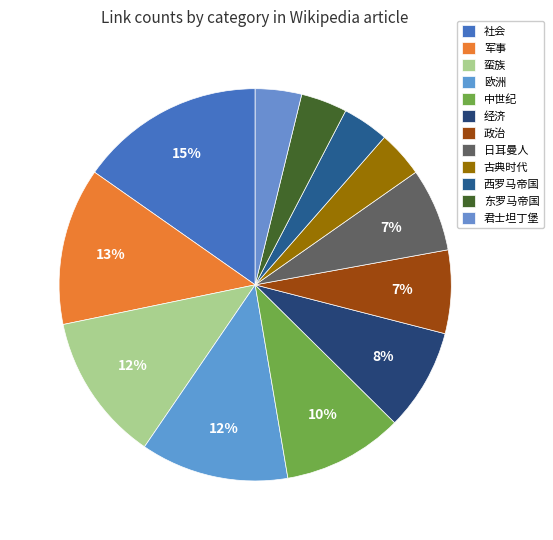

Approximately how many times larger is the value at 经济 compared to 君士坦丁堡?

2.2